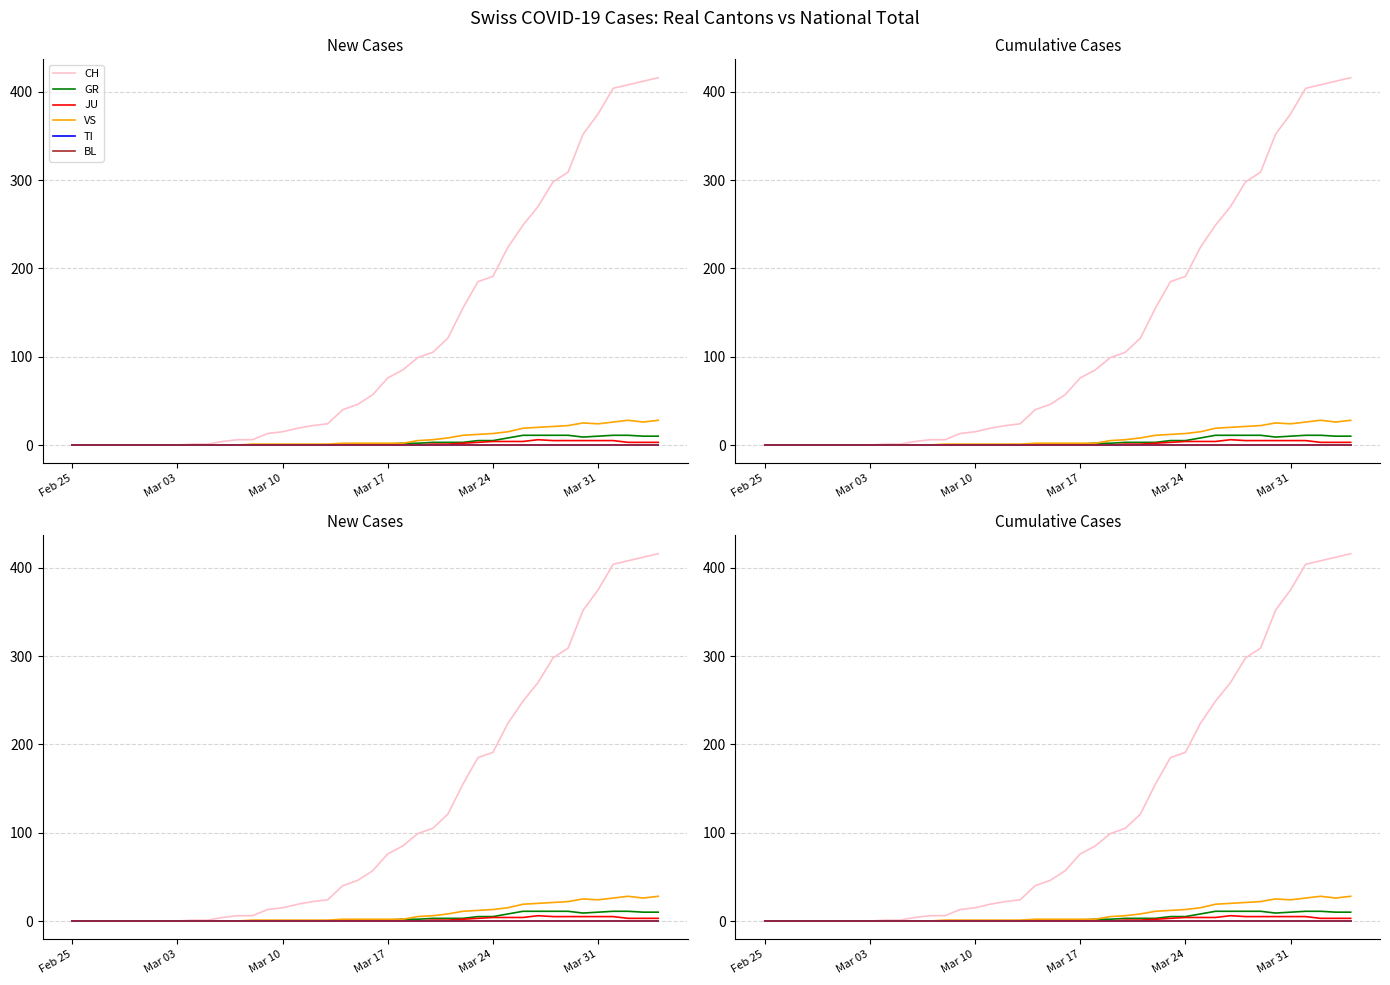

What is the average value of the JU series?

1